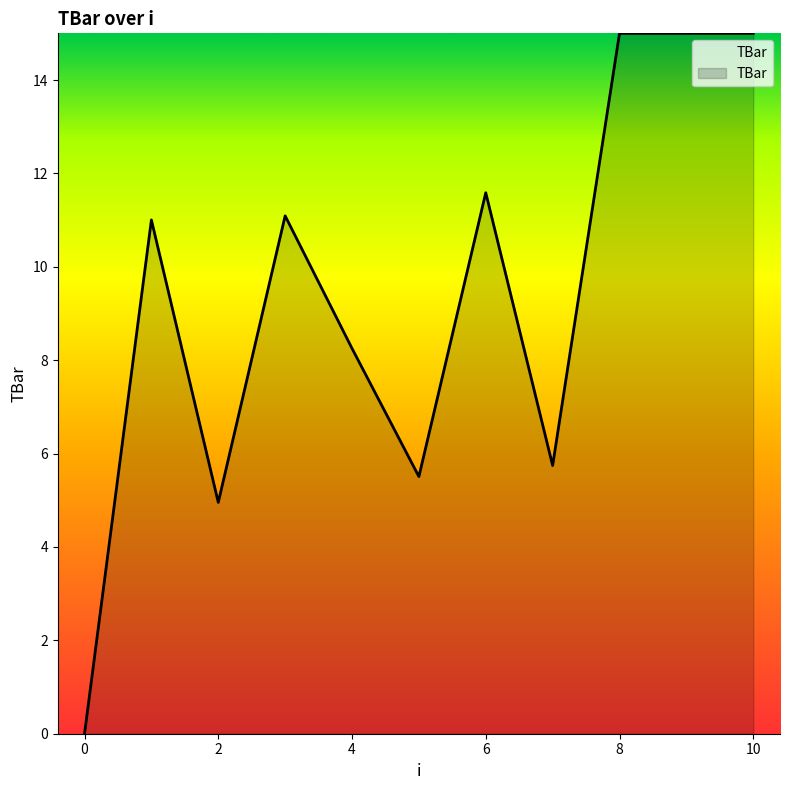

How many lines are shown in the chart?

1